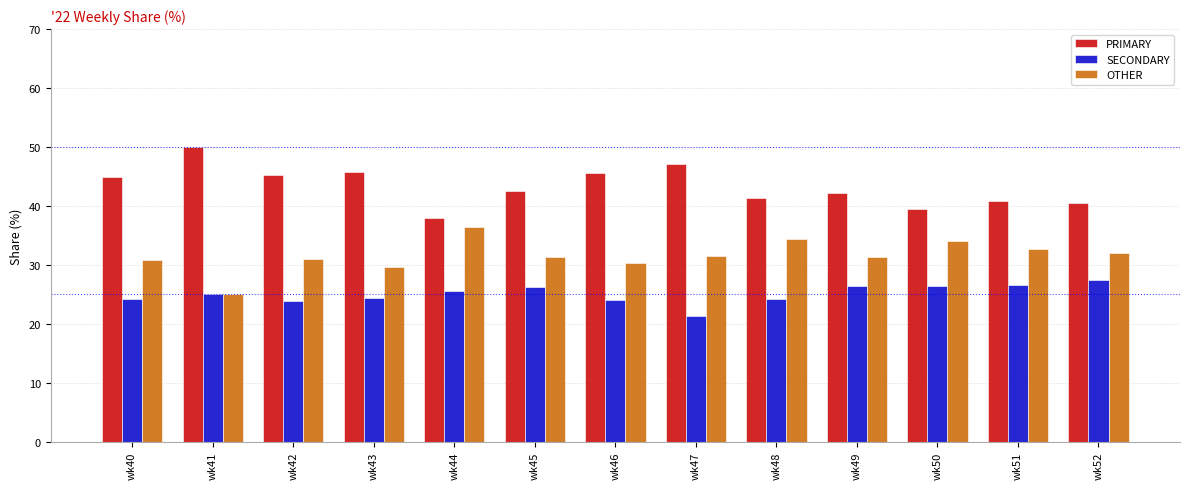

How many data points does each series have?

13